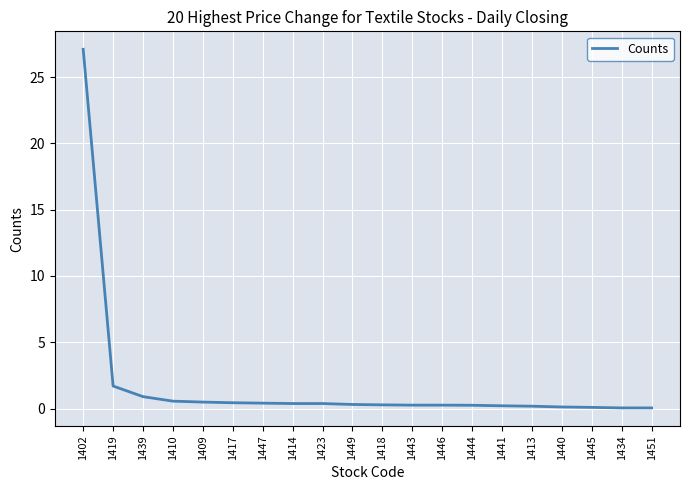

Is it true that the value at 1413 is 0.2?

True